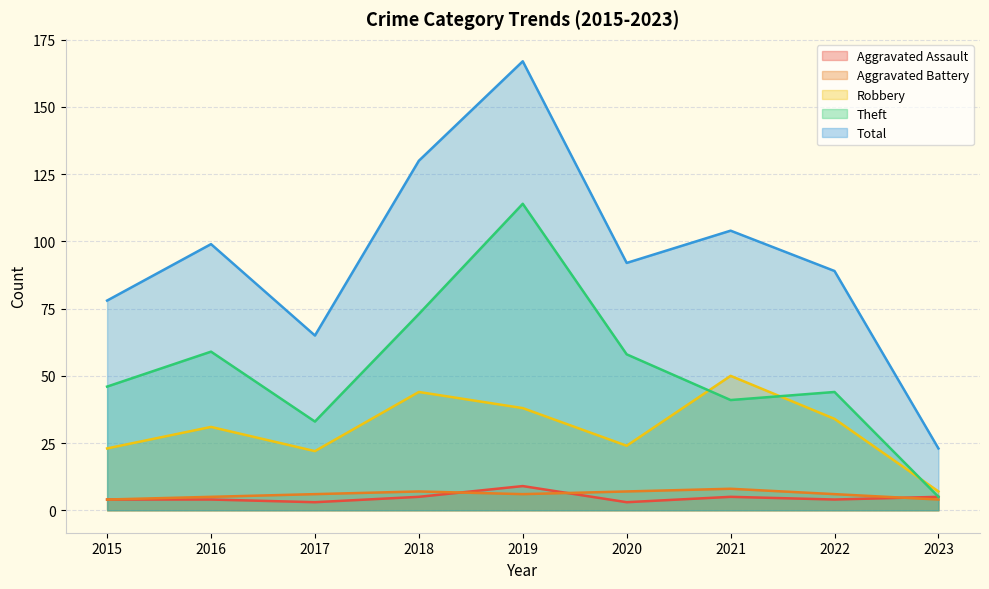

Where is Aggravated Battery nearest to the value 6?

2017